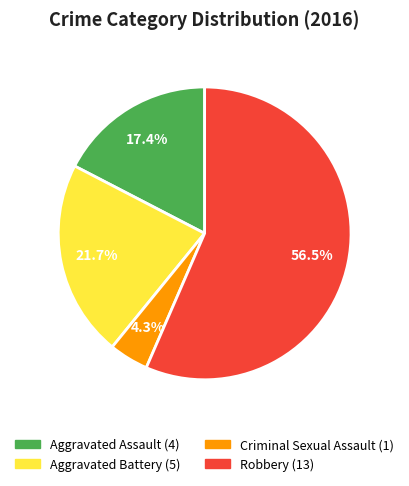

Is it true that Robbery is 46% of the pie?

False